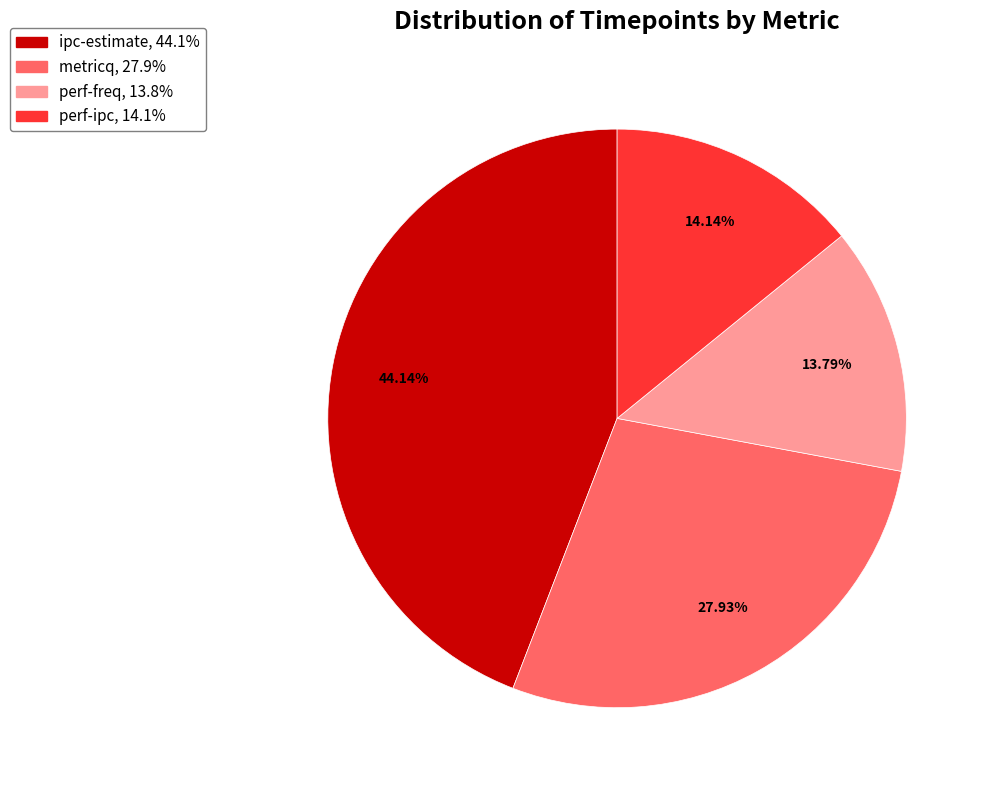

Which slice is the largest?

ipc-estimate